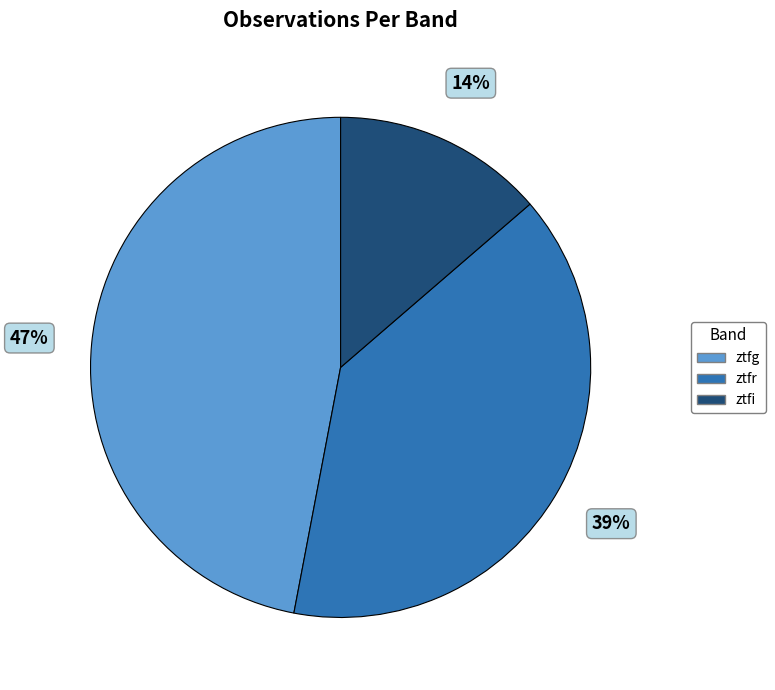

Is it true that ztfi is 25% of the pie?

False